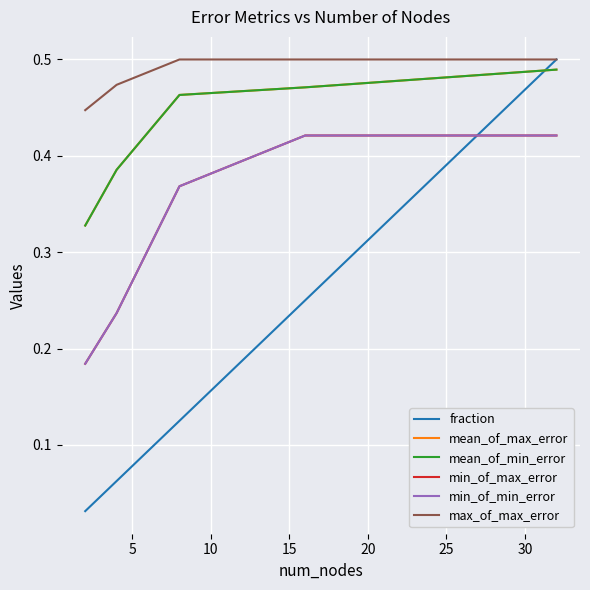

At how many categories does at least one series exceed 0?

5